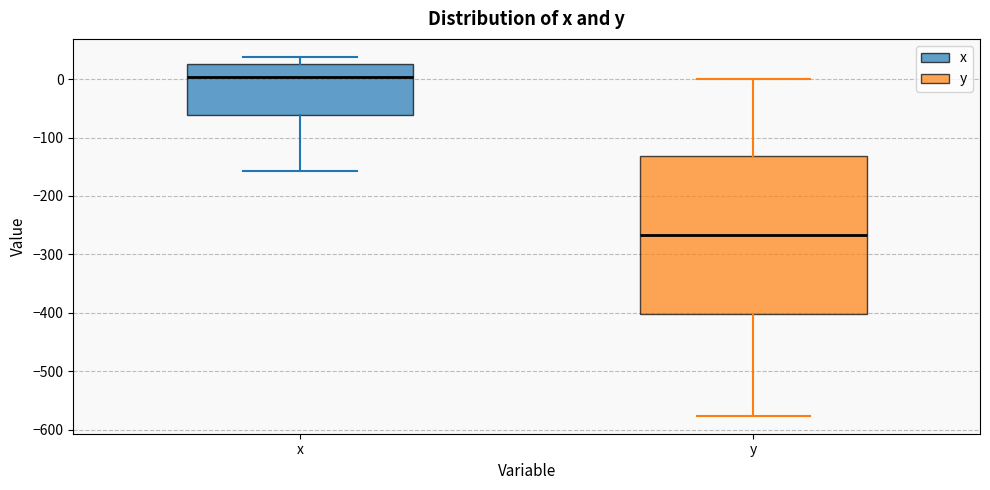

Which box is the tallest, from its lower edge to its upper edge?

y